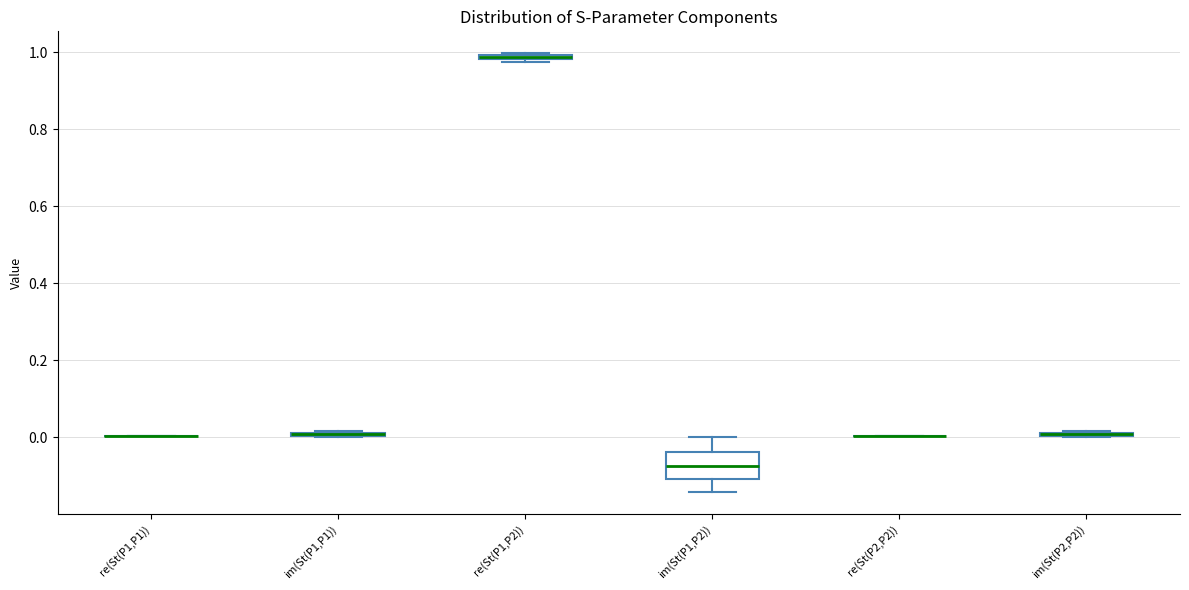

Which box is the tallest, from its lower edge to its upper edge?

im(St(P1,P2))